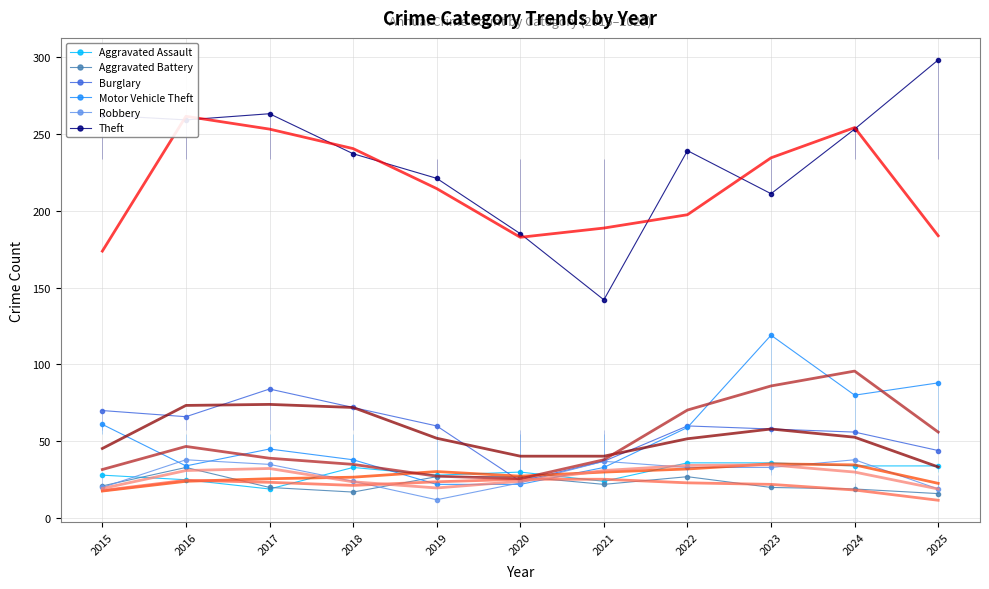

Between which two adjacent categories do Burglary and Aggravated Battery first intersect?

2019 and 2020